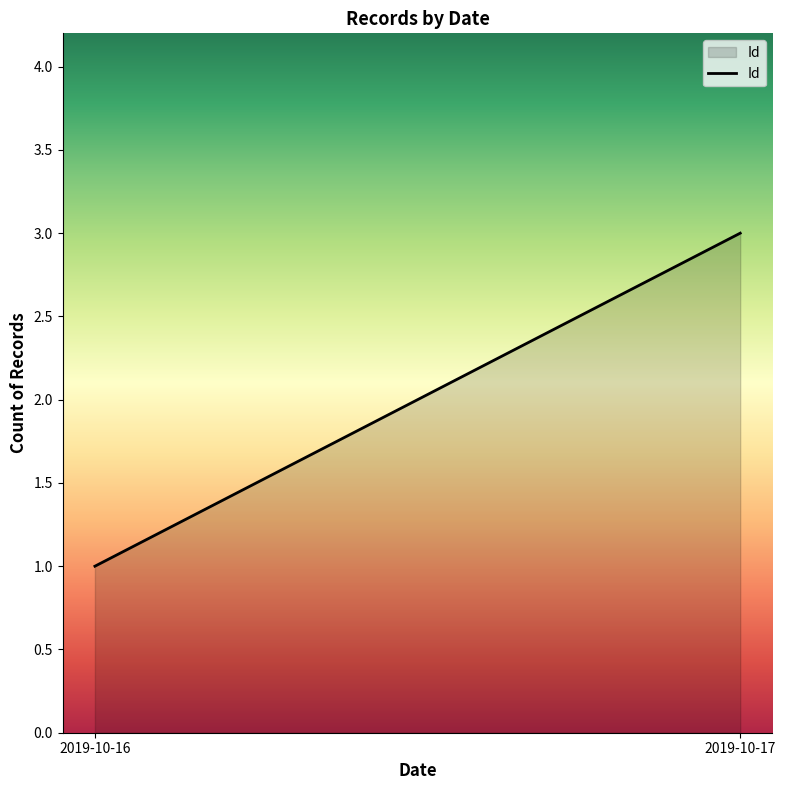

Rank the categories by value from highest to lowest.

2019-10-17, 2019-10-16